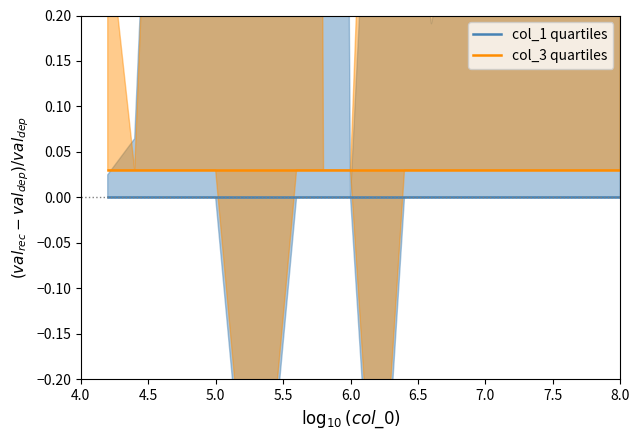

True or false: col_1 quartiles and col_3 quartiles cross at least once.

False